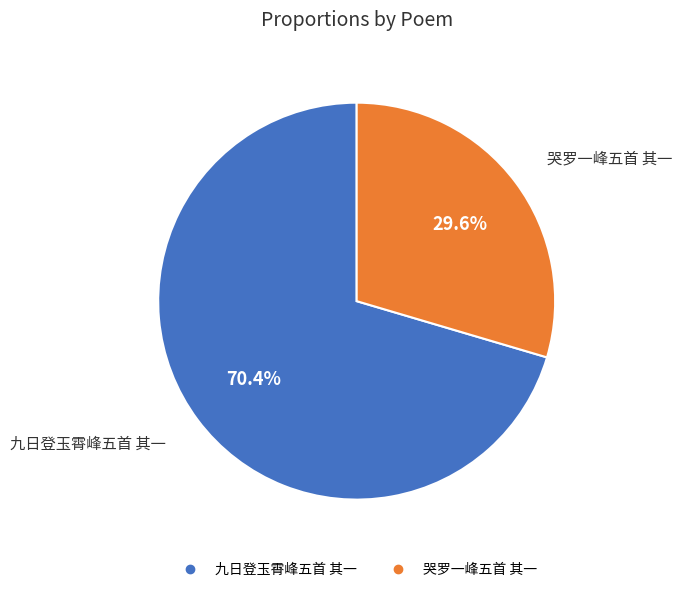

The 九日登玉霄峰五首 其一 slice represents 61% of the pie. True or false?

False